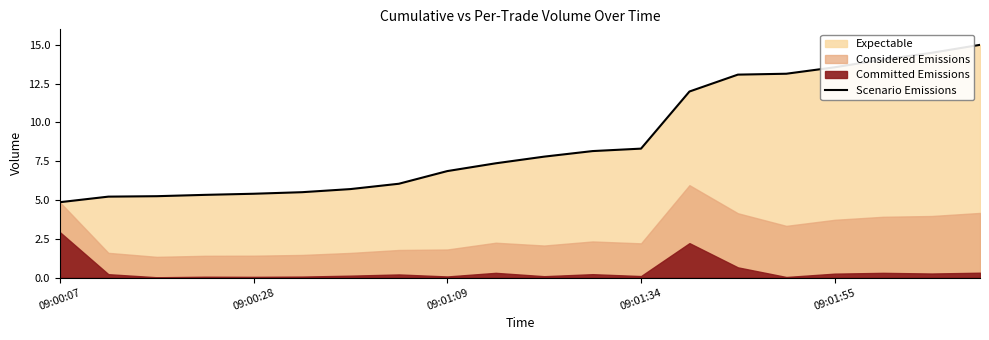

At which label does Scenario Emissions reach its minimum?

09:00:07